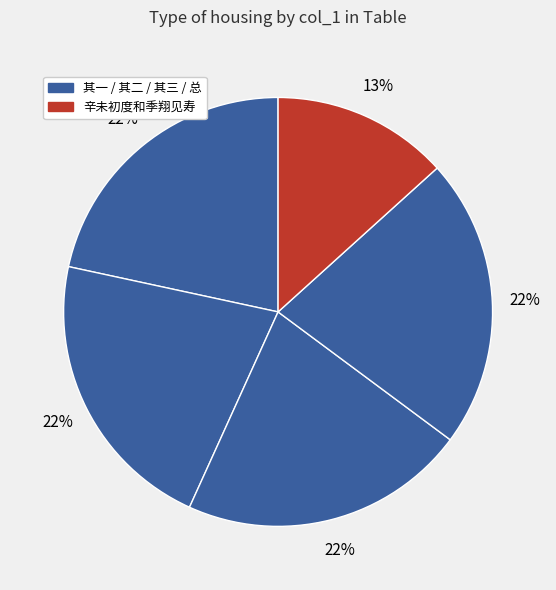

How many slices are in this pie chart?

5